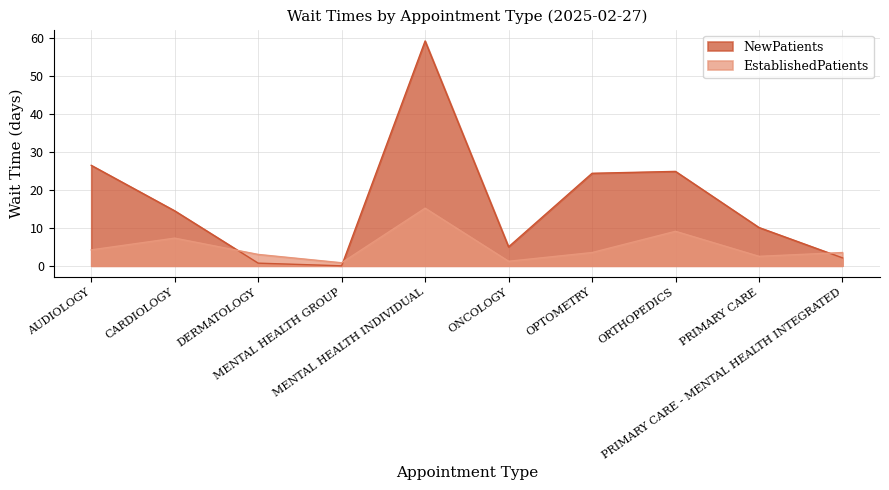

What is the difference between the NewPatients values at AUDIOLOGY and MENTAL HEALTH GROUP?

26.5